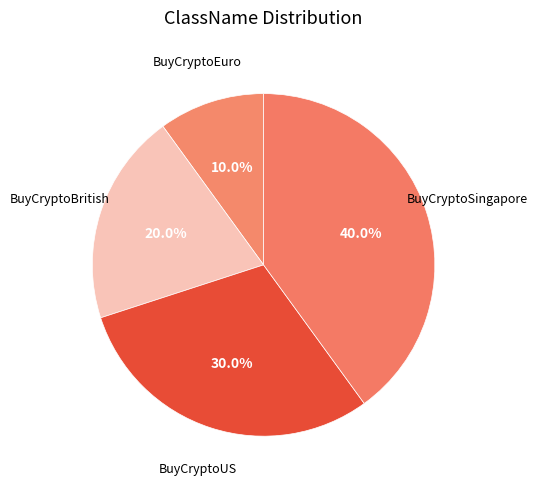

Does BuyCryptoSingapore represent more than half of the total?

No